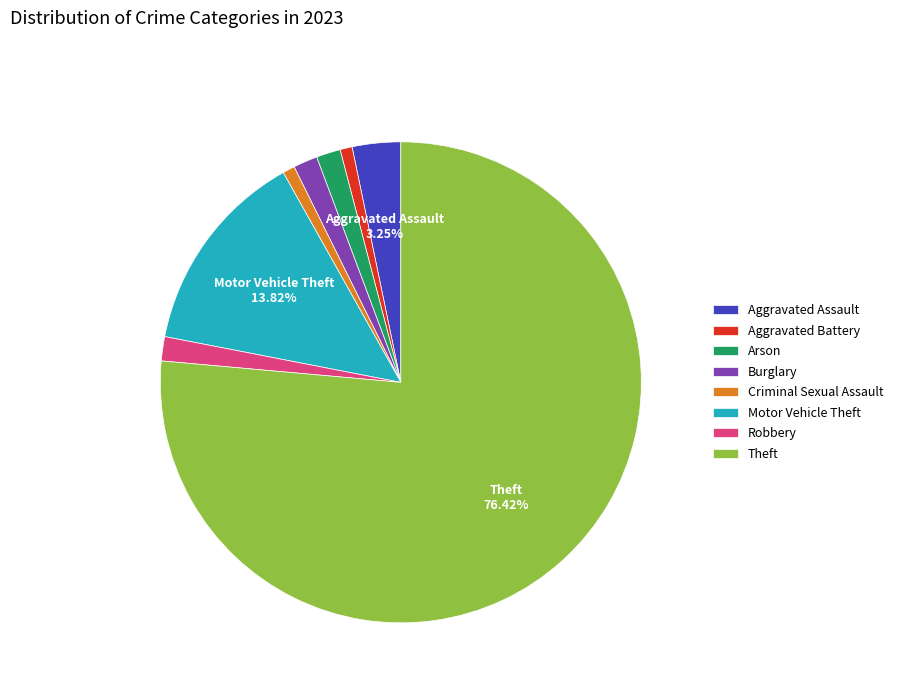

True or false: Robbery accounts for 17% of the total.

False